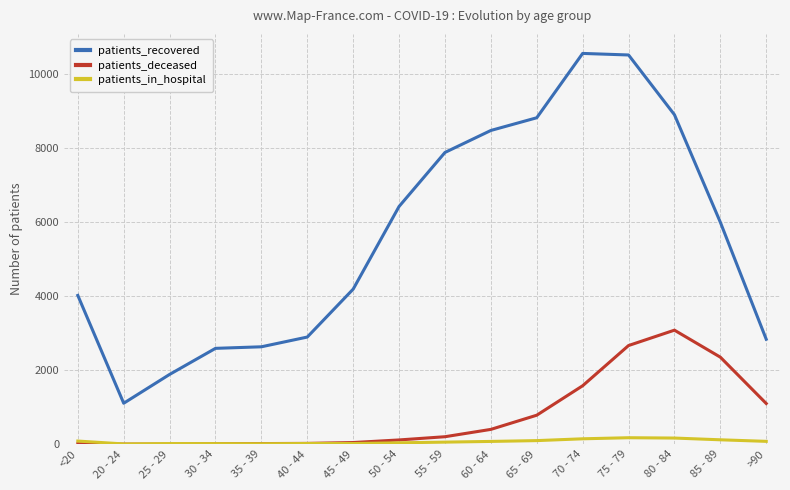

Which series has the largest total across all categories?

patients_recovered